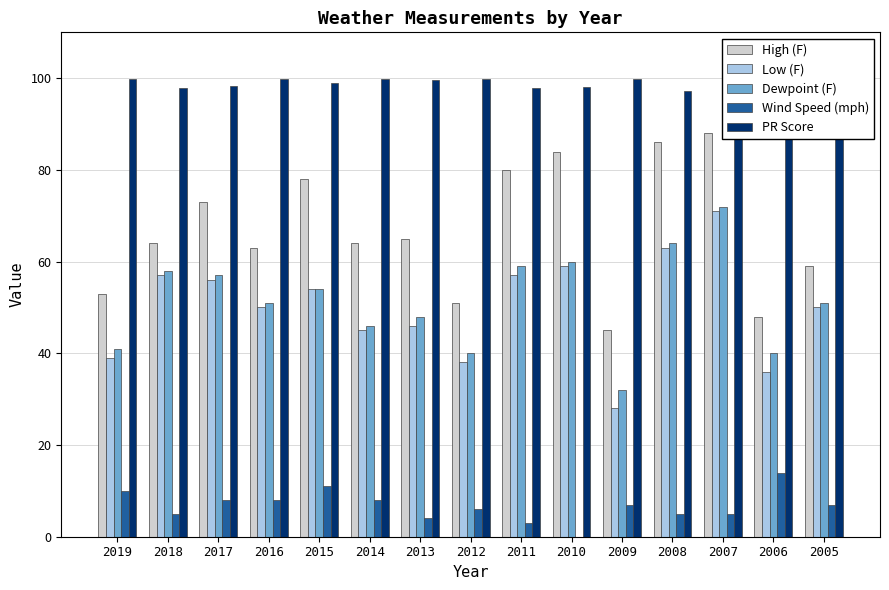

Rank the series at 2007 from lowest to highest value.

Wind Speed (mph), Low (F), Dewpoint (F), High (F), PR Score